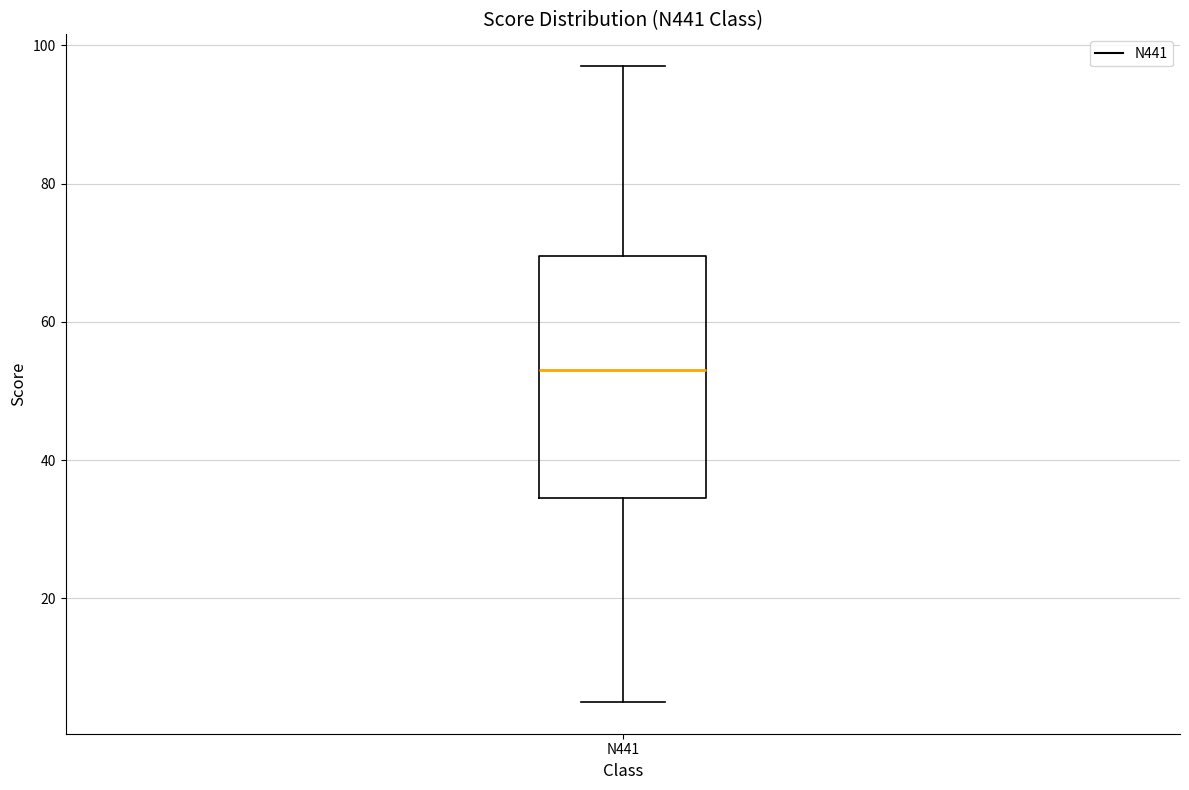

Where does the lower whisker of the box for N441 end on the y-axis? The values are not printed on the chart, so give them approximately, as read against the axis.

6